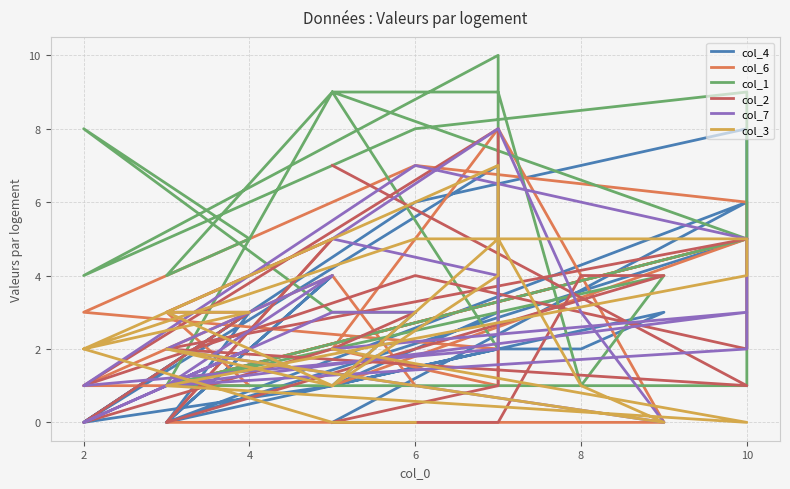

What is the value of the col_3 point at the 1st from the left?

2